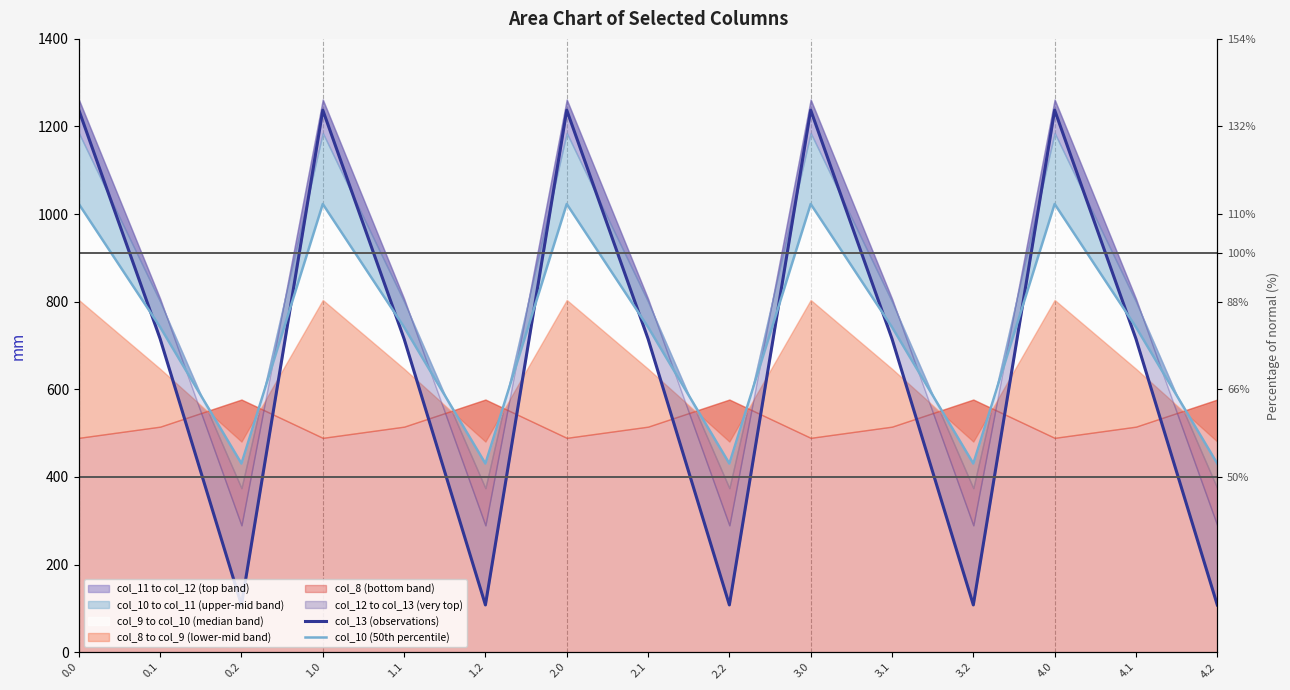

What is the maximum value shown in the chart?

1237.4